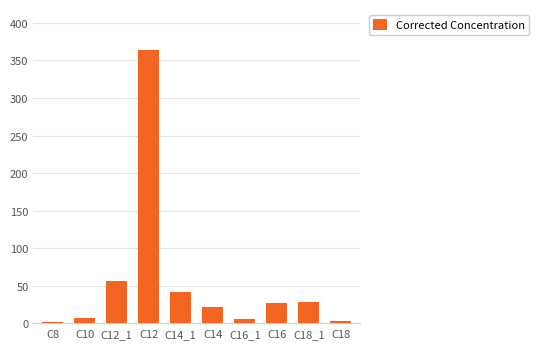

What position from the left is C18_1?

9